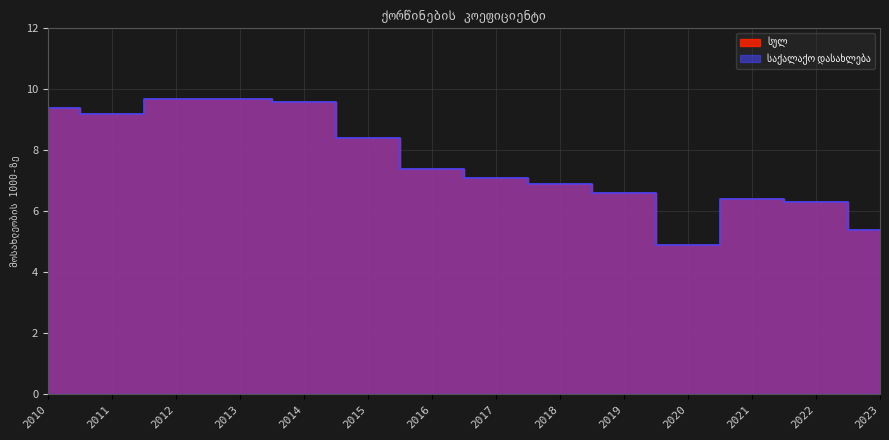

What is the sum of the საქალაქო დასახლება values at 2010 and 2011?

18.6